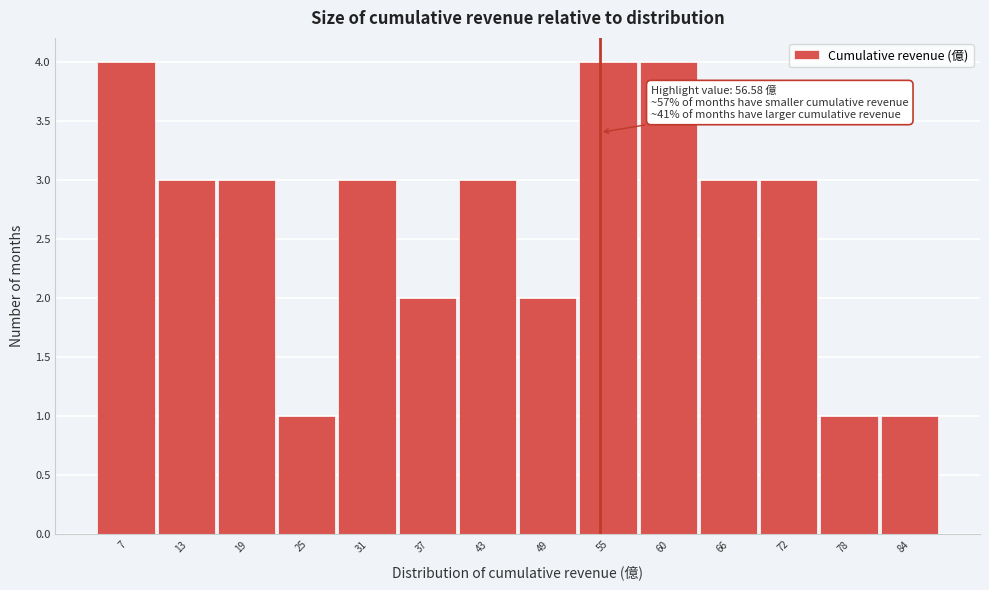

Reading left to right, list all the values displayed in this chart.

4	3	3	1	3	2	3	2	4	4	3	3	1	1